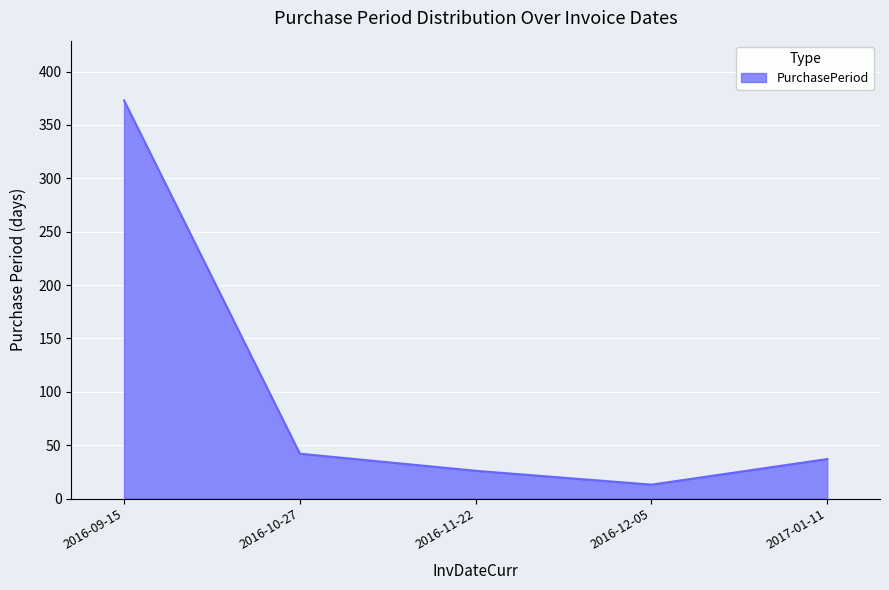

List the labels in order of value, largest first.

2016-09-15, 2016-10-27, 2017-01-11, 2016-11-22, 2016-12-05